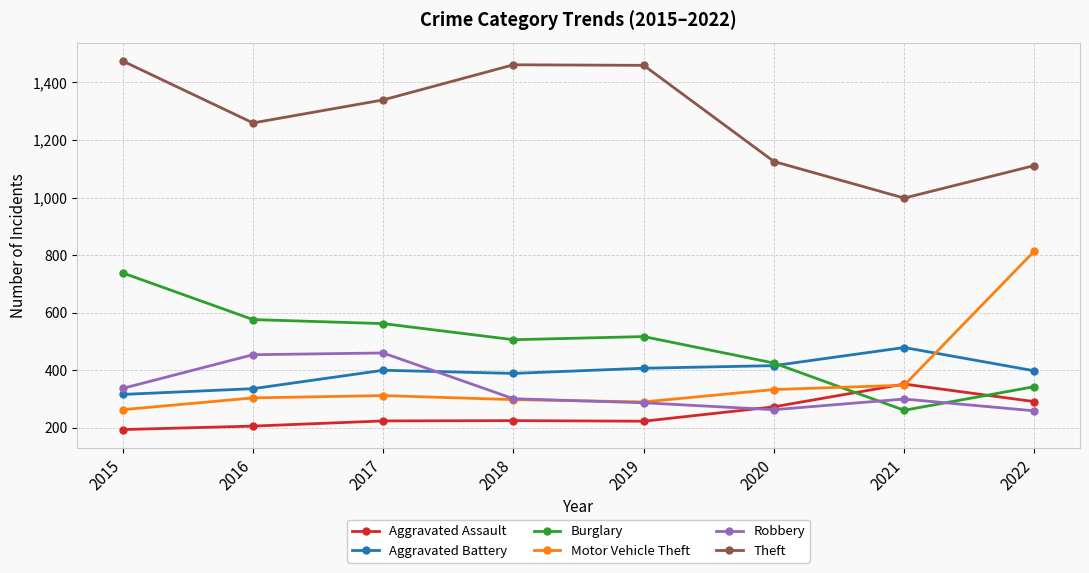

Which series has the largest total across all categories?

Theft